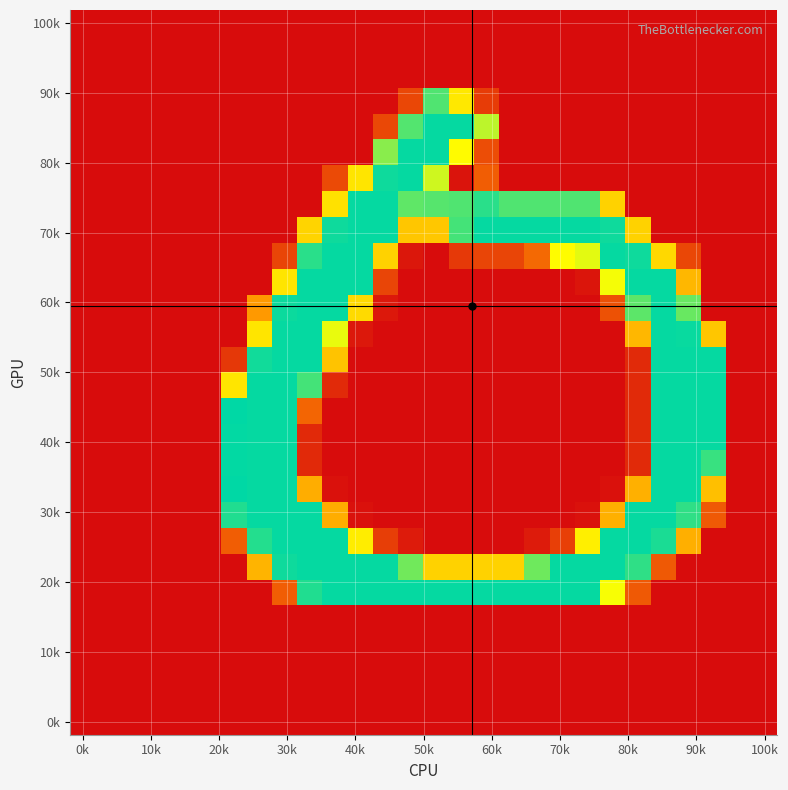

How many distinct data groups are displayed?

28